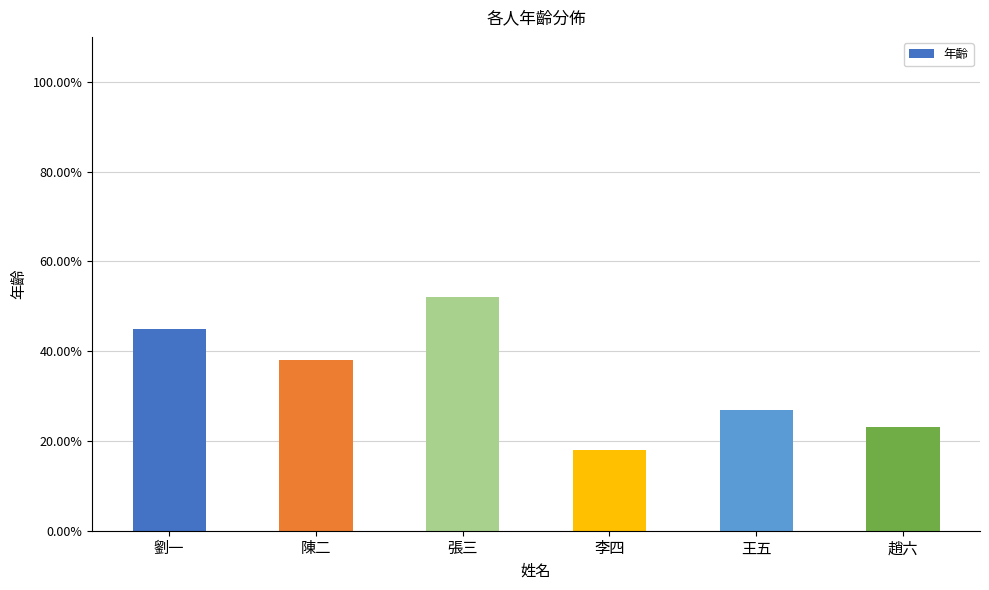

Which category has the lowest value across all series?

李四